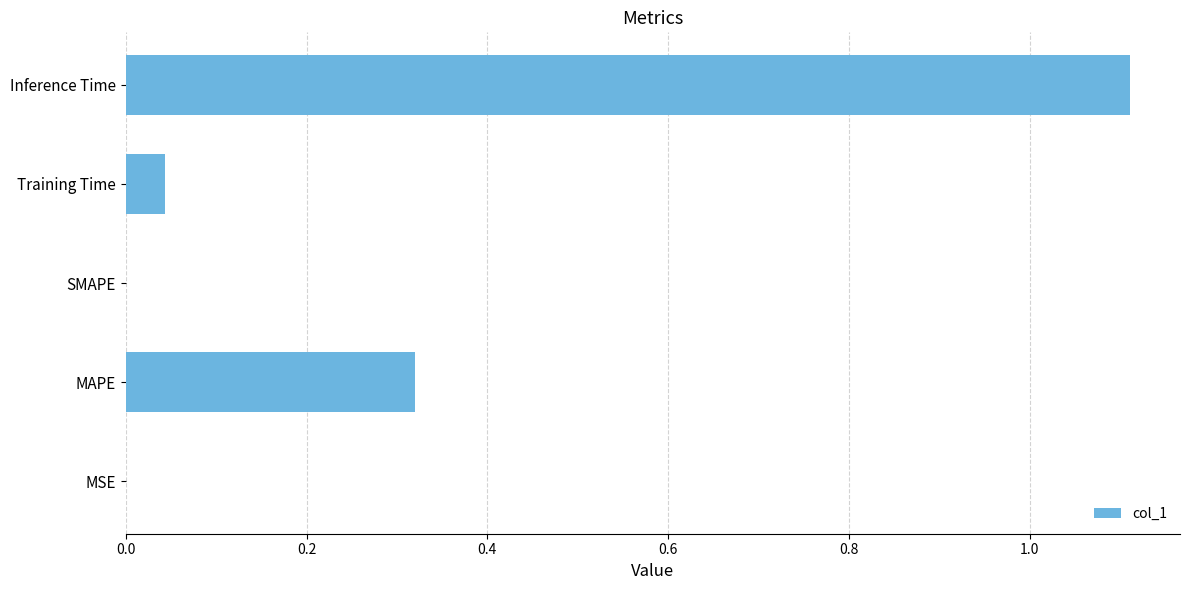

The value at MAPE is 0.1. True or false?

False